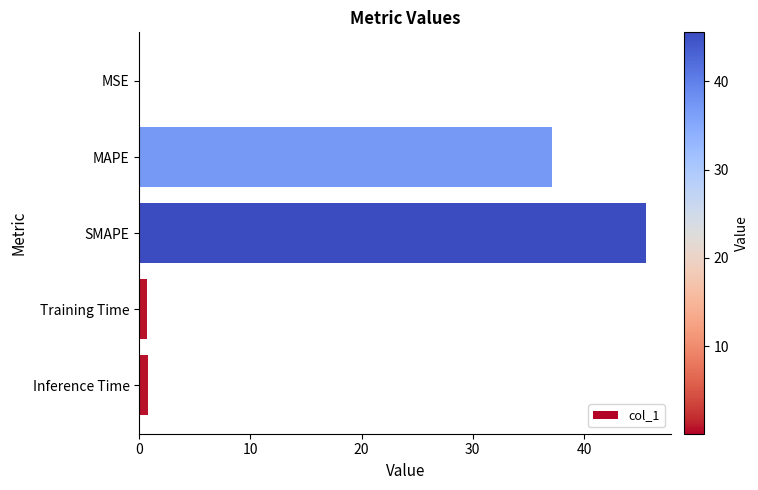

At which label is the value closest to 22?

MAPE